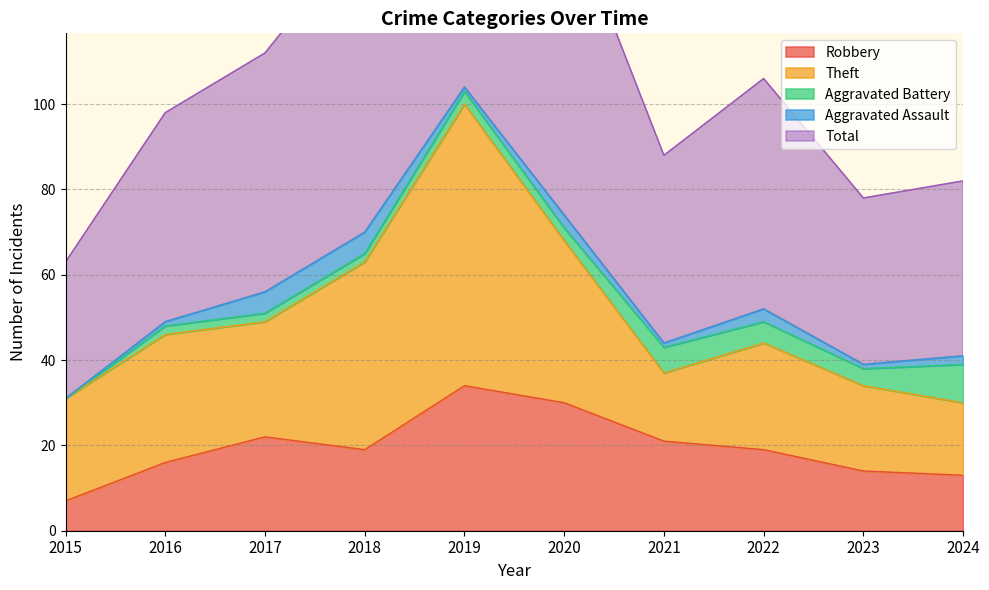

Does the chart display data point markers on the line(s)?

No